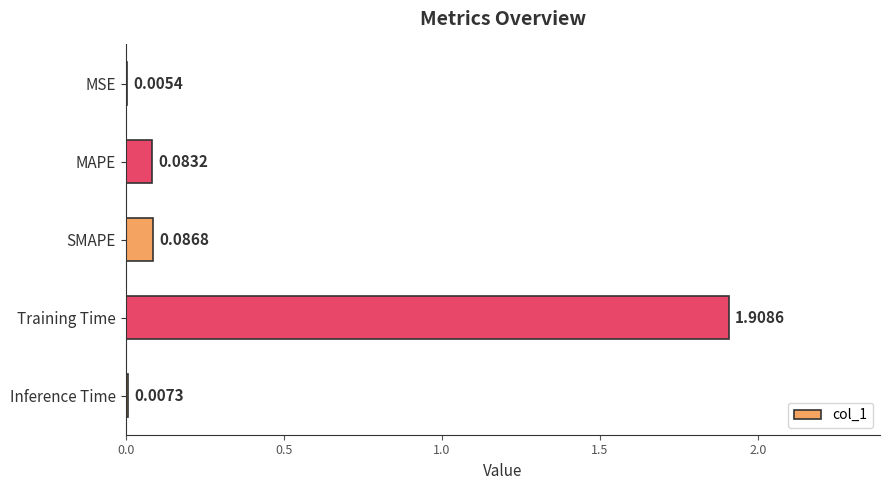

What is the change in value from MSE to SMAPE?

+0.1